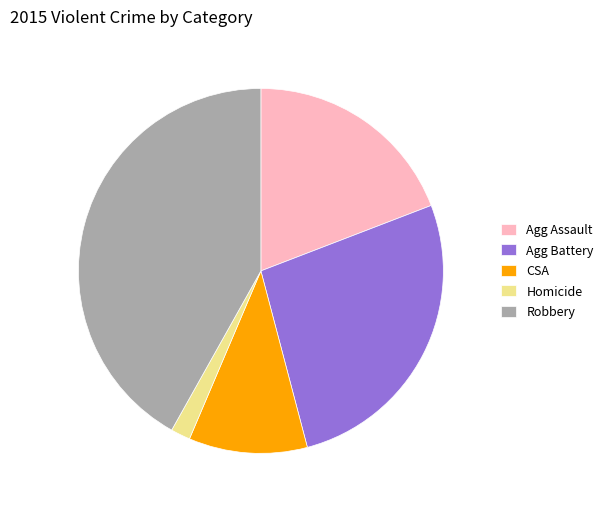

What is the ratio of the value at Agg Assault to the value at Robbery?

0.5